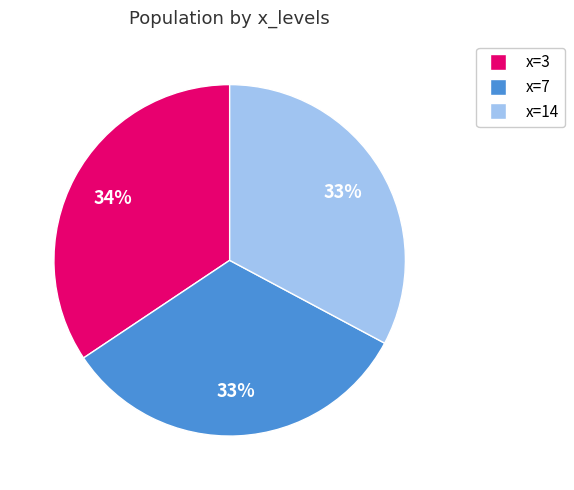

To the nearest percent, what is the average slice percentage?

33%